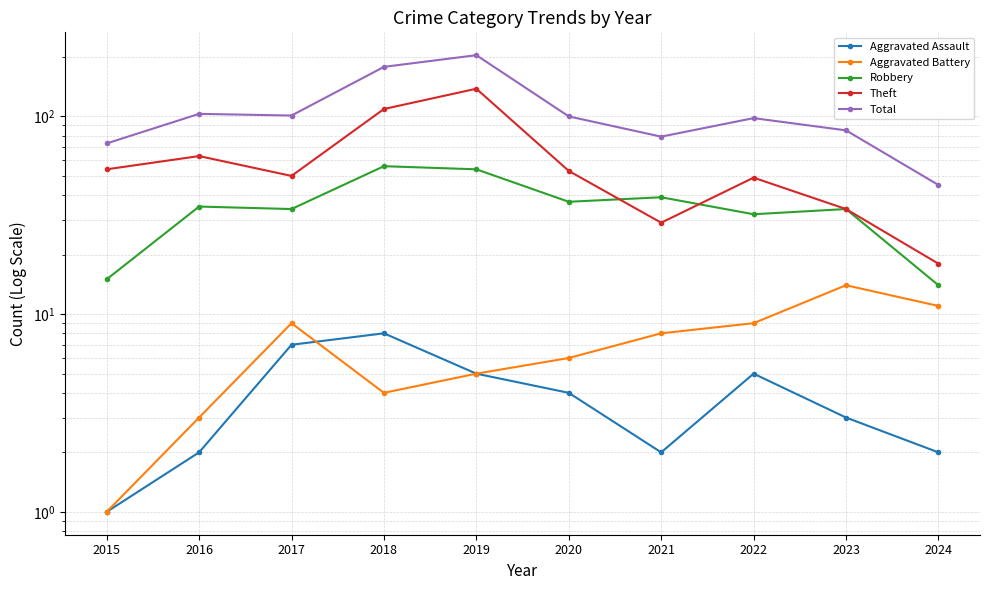

What is the difference between the maximum and minimum values in the Total series?

159